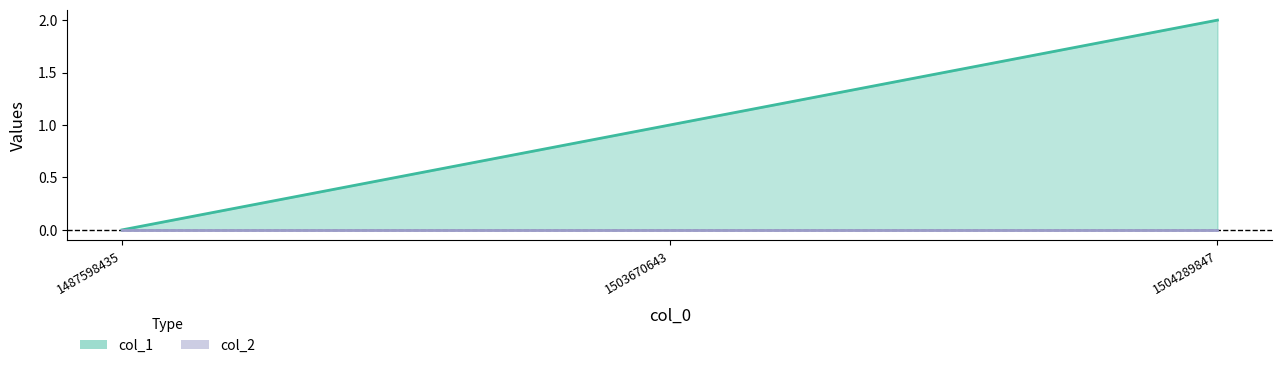

What is the change in value from 1503670643 to 1504289847?

+1